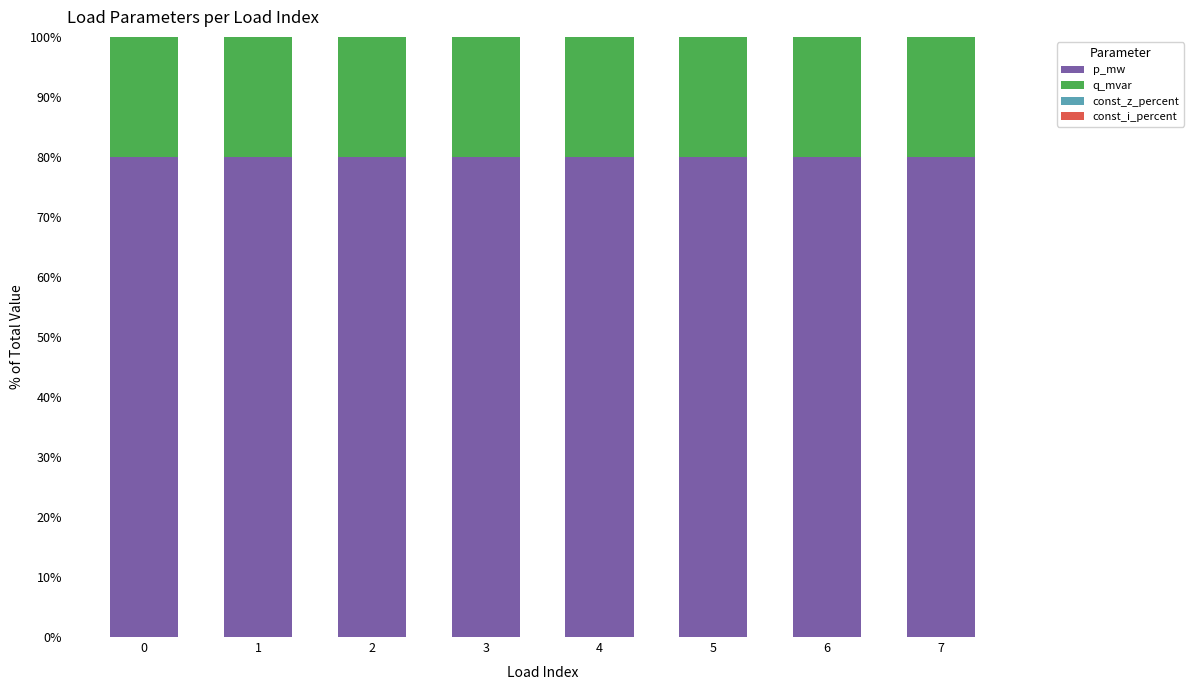

What is the sum of all p_mw values?

639.7